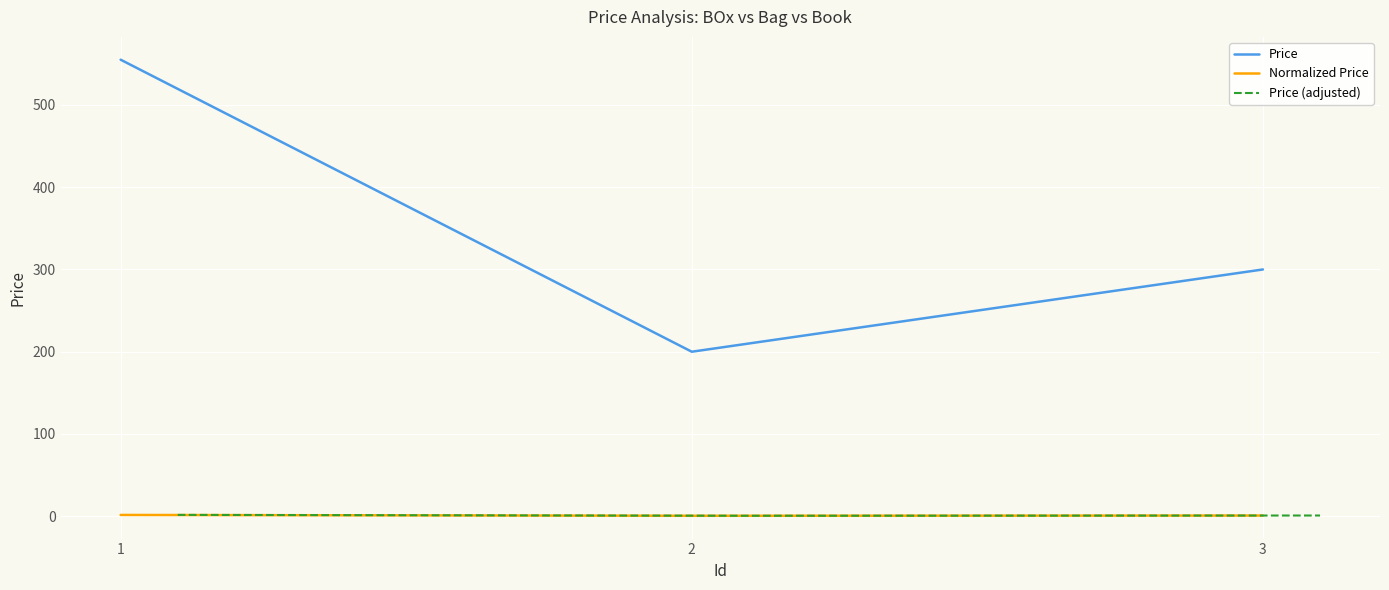

Which series has the largest total across all categories?

Price